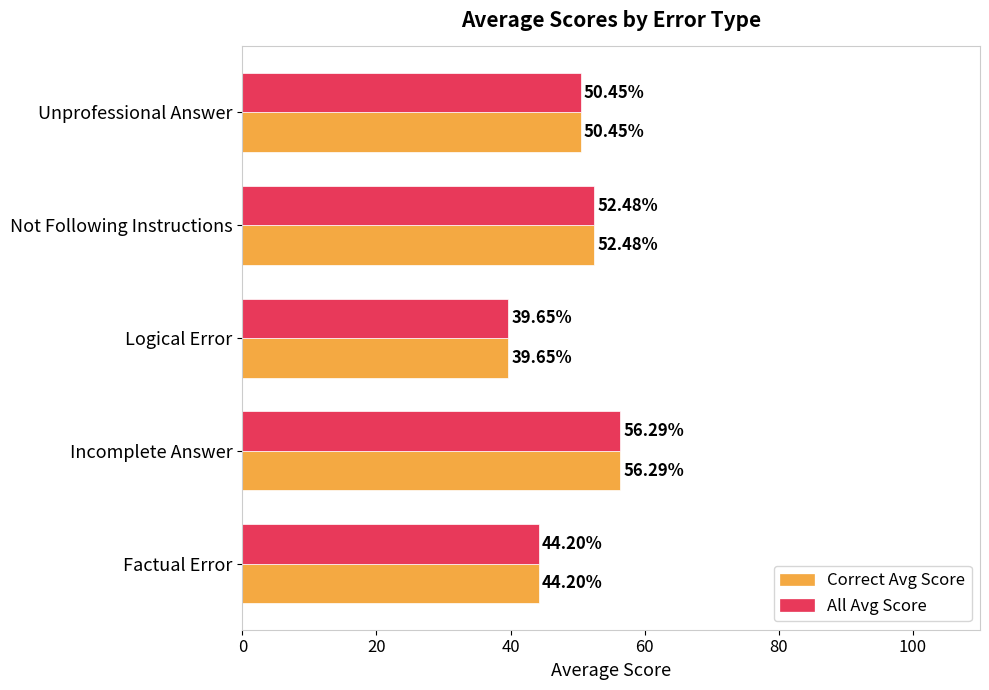

How many categories are shown in the chart?

5